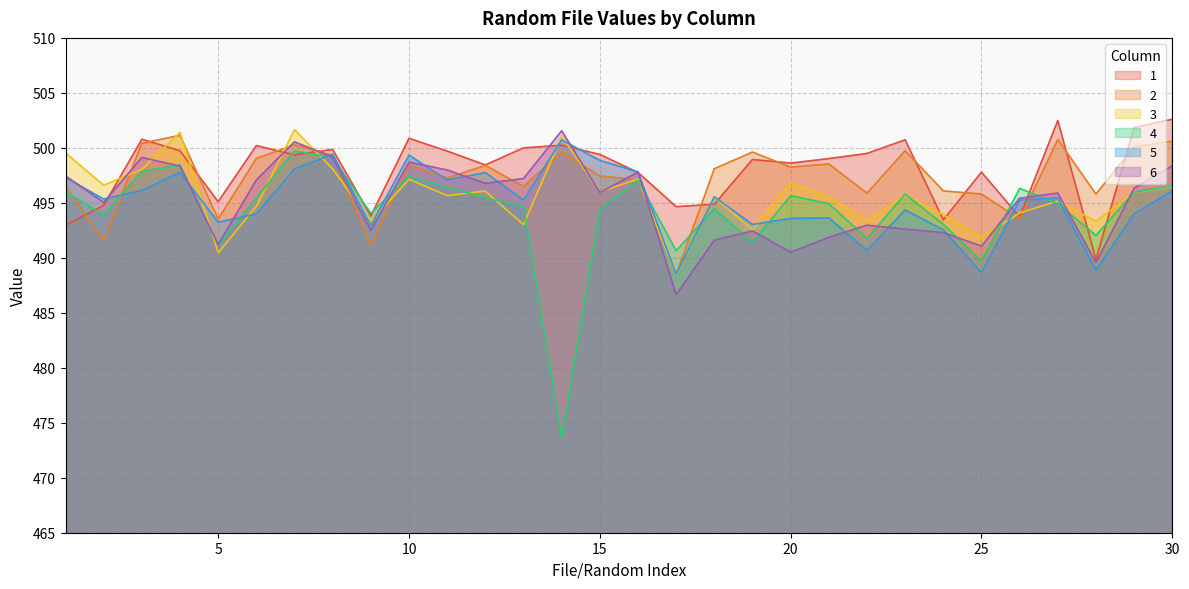

What is the maximum value for 6?

501.6